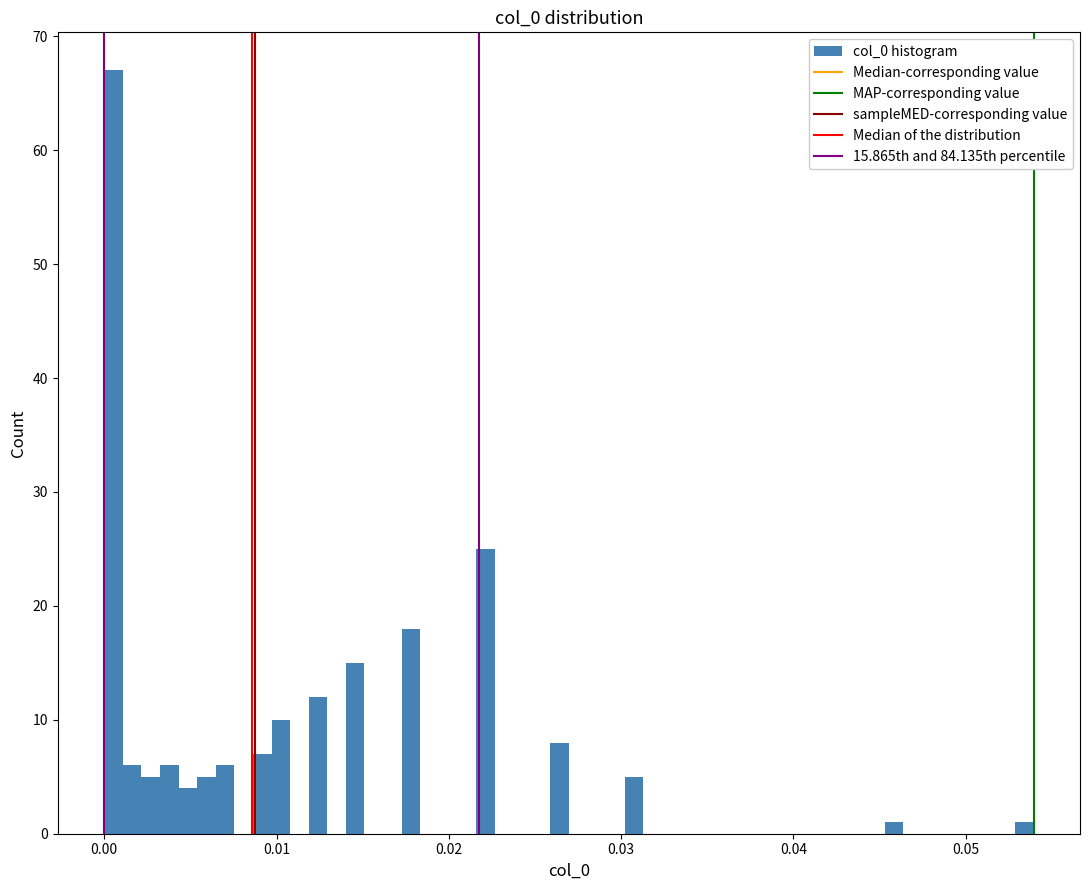

Around what value on the x-axis is the tallest bar? Give the approximate position of its centre, as read against the axis.

0.001